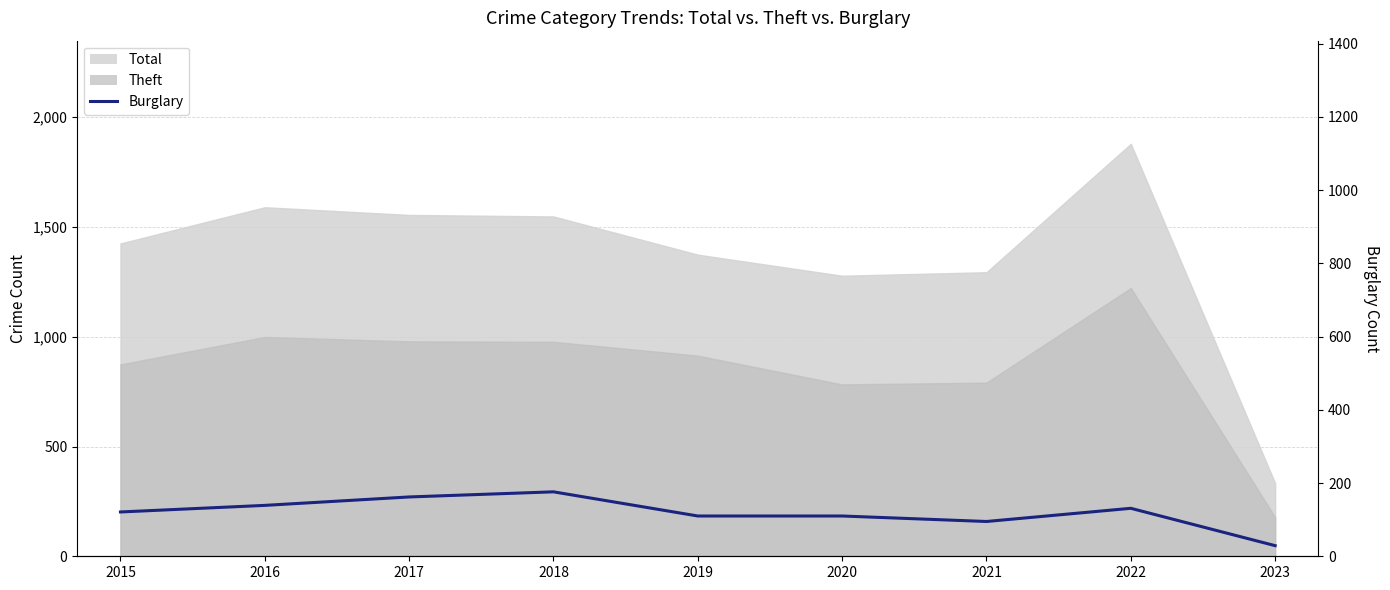

List the labels in order of value, largest first.

2018, 2017, 2016, 2022, 2015, 2019, 2020, 2021, 2023